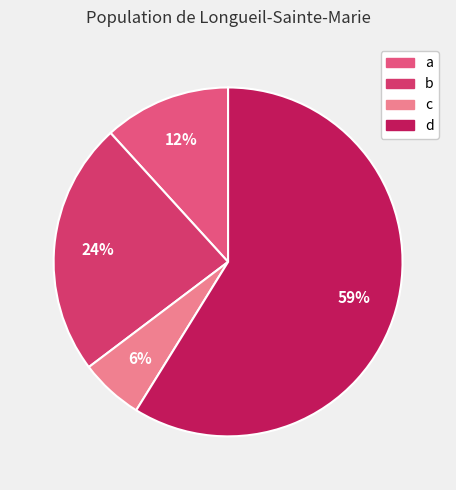

To the nearest percent, what is the difference between the a and b slice percentages?

12%